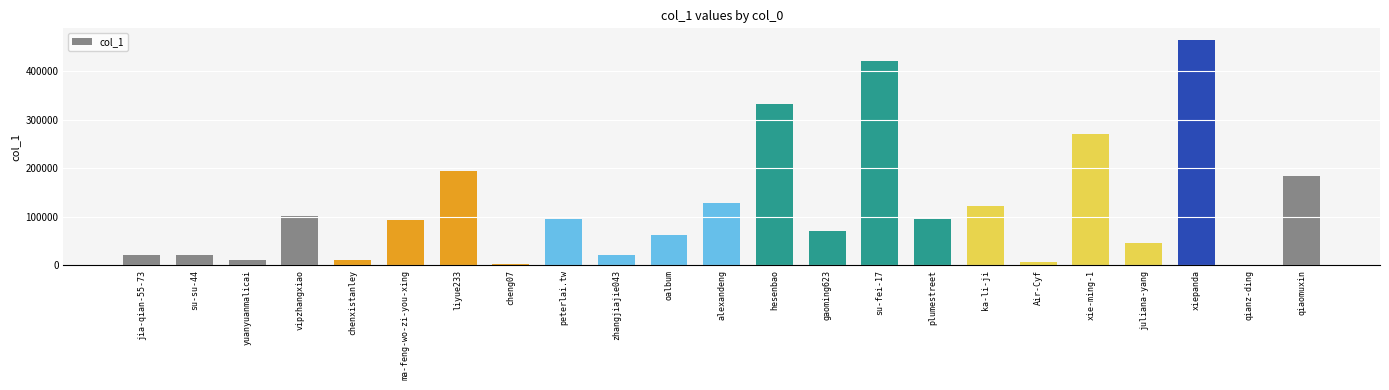

What is the change in value from su-fei-17 to juliana-yang?

-376877